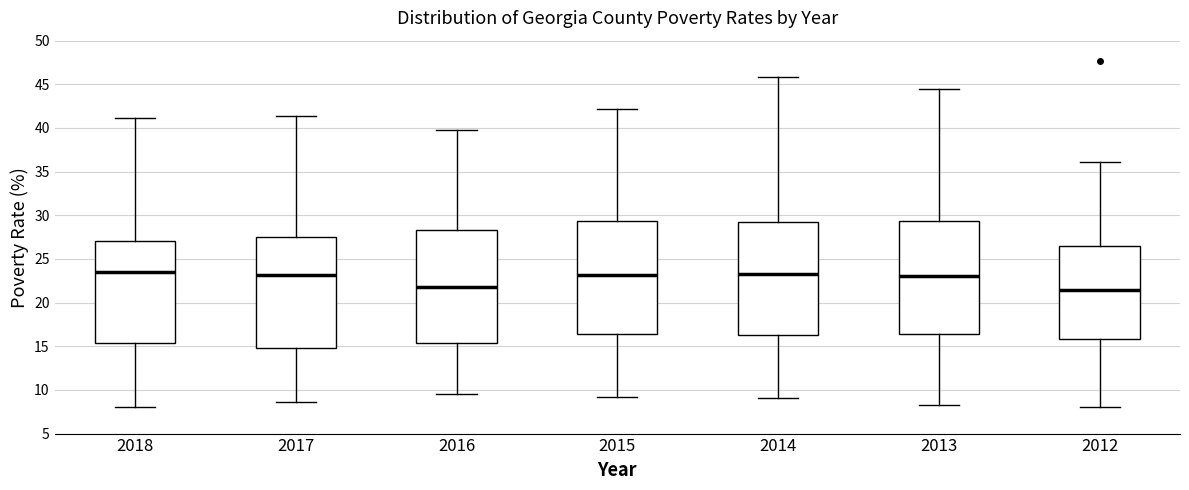

Reading left to right, read every box against the y-axis: the position of its median line, the range the box covers, and the ends of its whiskers. The values are not printed on the chart, so give them approximately, as read against the axis.

2018: median 23.5, box 15.5 to 27.0, whiskers 8.0 to 41.0
2017: median 23.0, box 15.0 to 27.5, whiskers 8.5 to 41.5
2016: median 22.0, box 15.5 to 28.5, whiskers 9.5 to 40.0
2015: median 23.0, box 16.5 to 29.5, whiskers 9.0 to 42.0
2014: median 23.0, box 16.5 to 29.0, whiskers 9.0 to 46.0
2013: median 23.0, box 16.5 to 29.5, whiskers 8.5 to 44.5
2012: median 21.5, box 16.0 to 26.5, whiskers 8.0 to 36.0